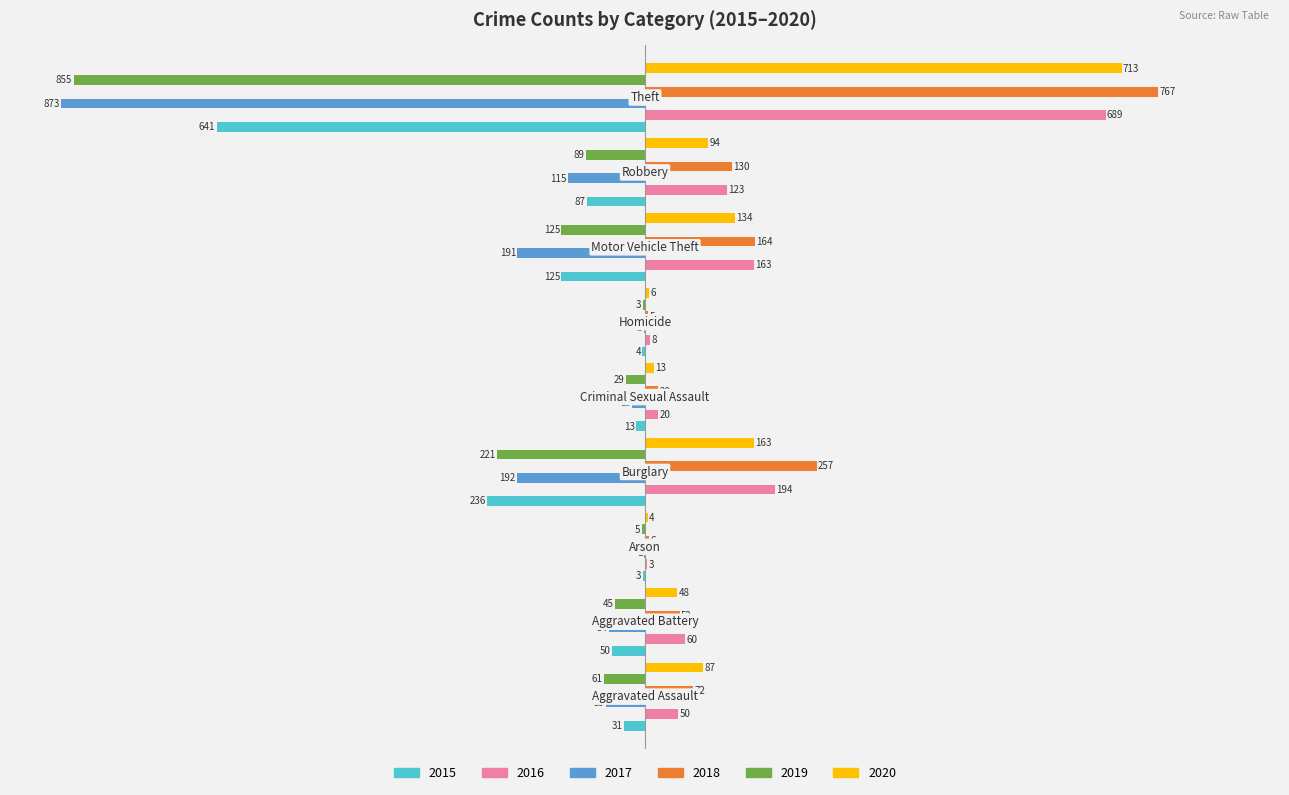

Which series has the largest total across all categories?

2018